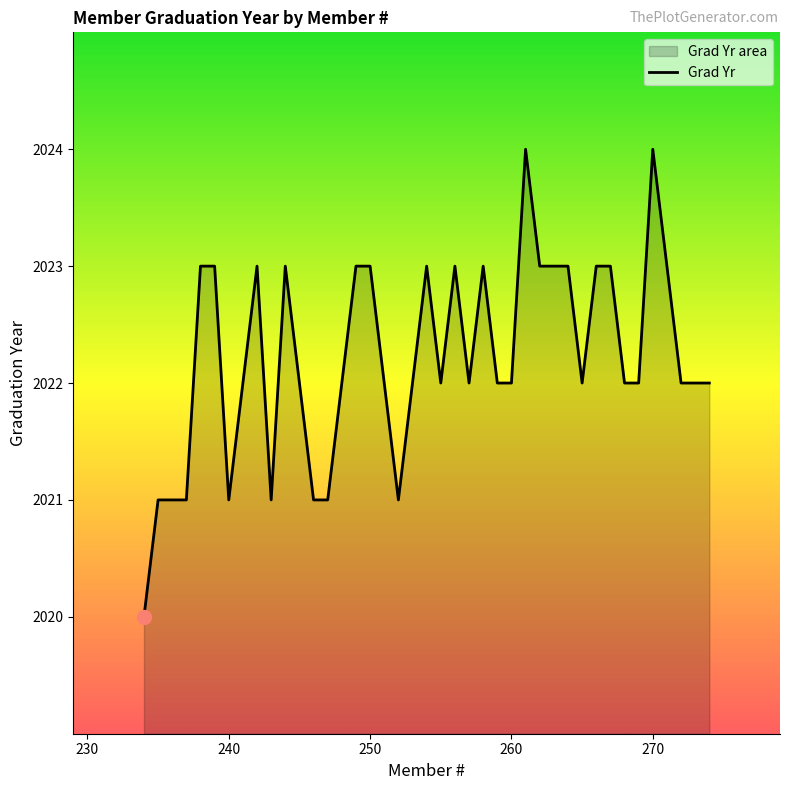

What is the difference between the maximum and minimum values?

4